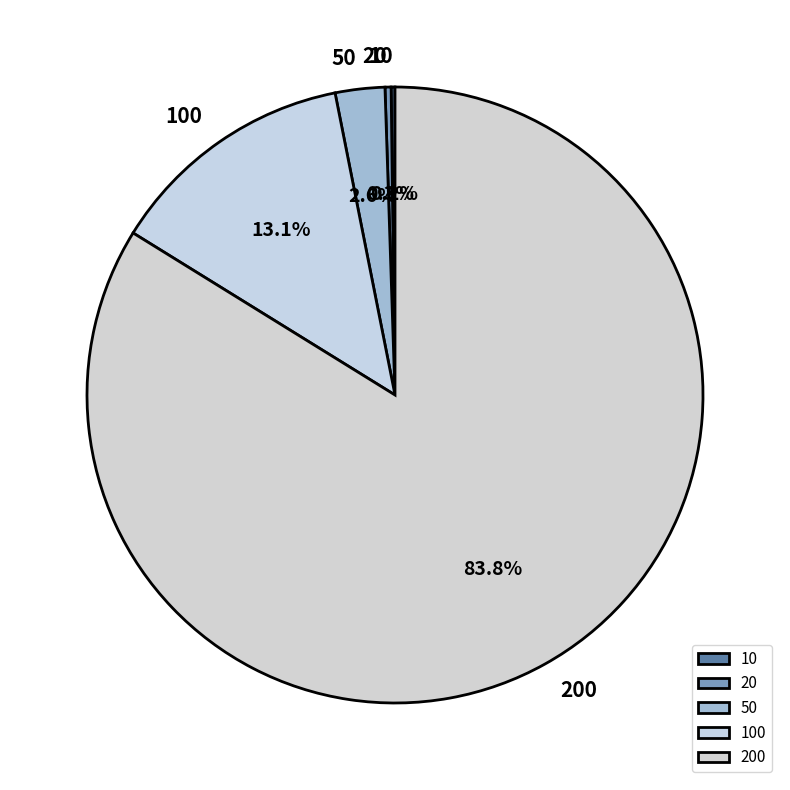

The 20 slice represents 14% of the pie. True or false?

False